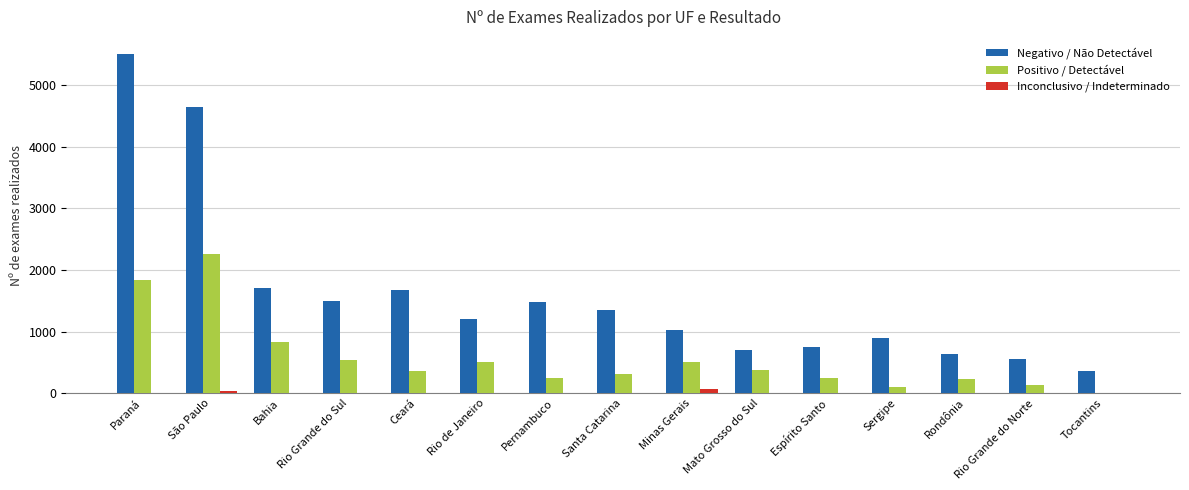

The Negativo / Não Detectável series shows 1028 at Minas Gerais. True or false?

True